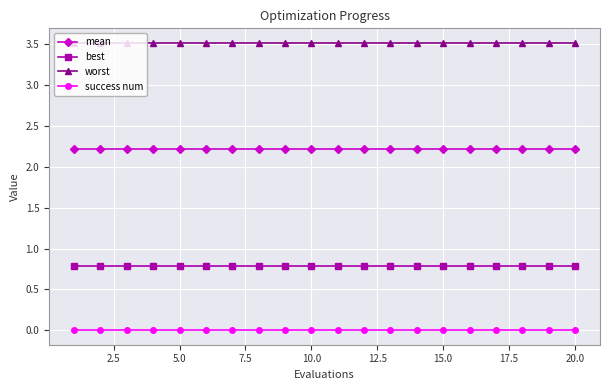

At how many categories does at least one series exceed 2?

20